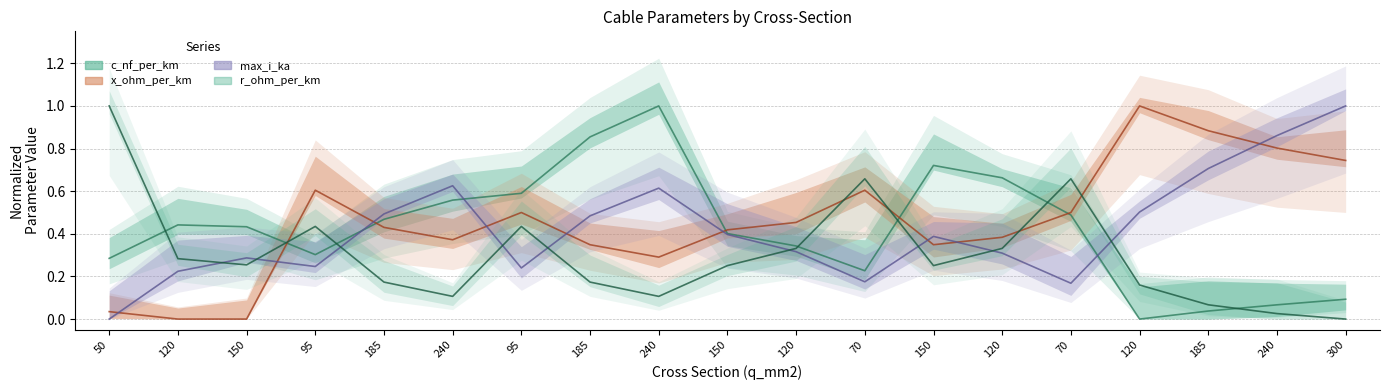

After their last crossing, which series has the higher values: max_i_ka (Forecast) or c_nf_per_km (Estimate)?

max_i_ka (Forecast)